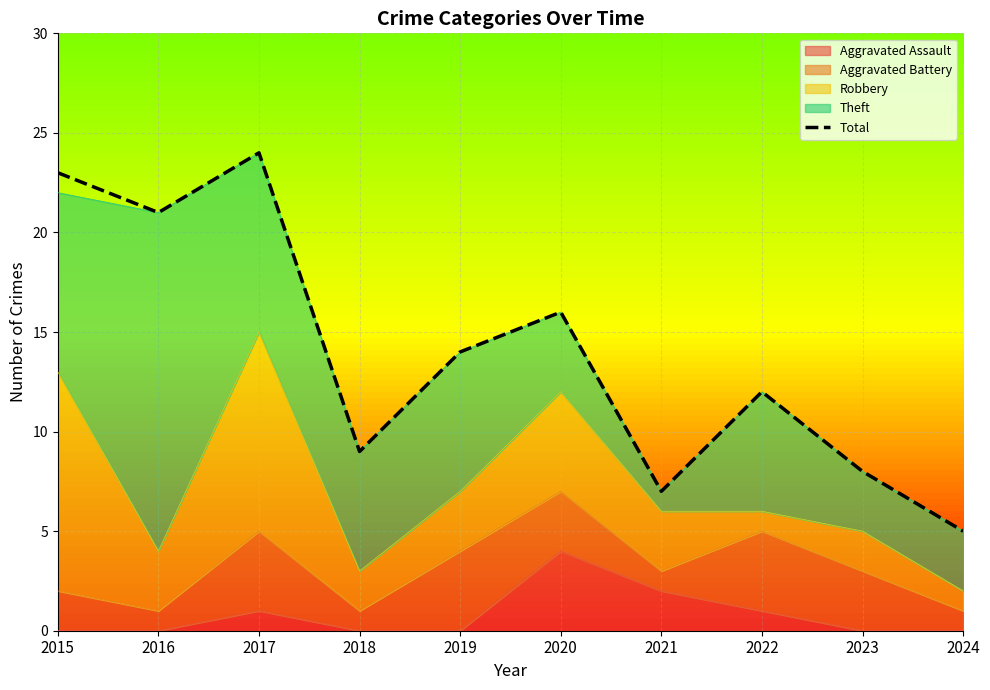

Rank the categories by value from lowest to highest.

2024, 2021, 2023, 2018, 2022, 2019, 2020, 2016, 2015, 2017